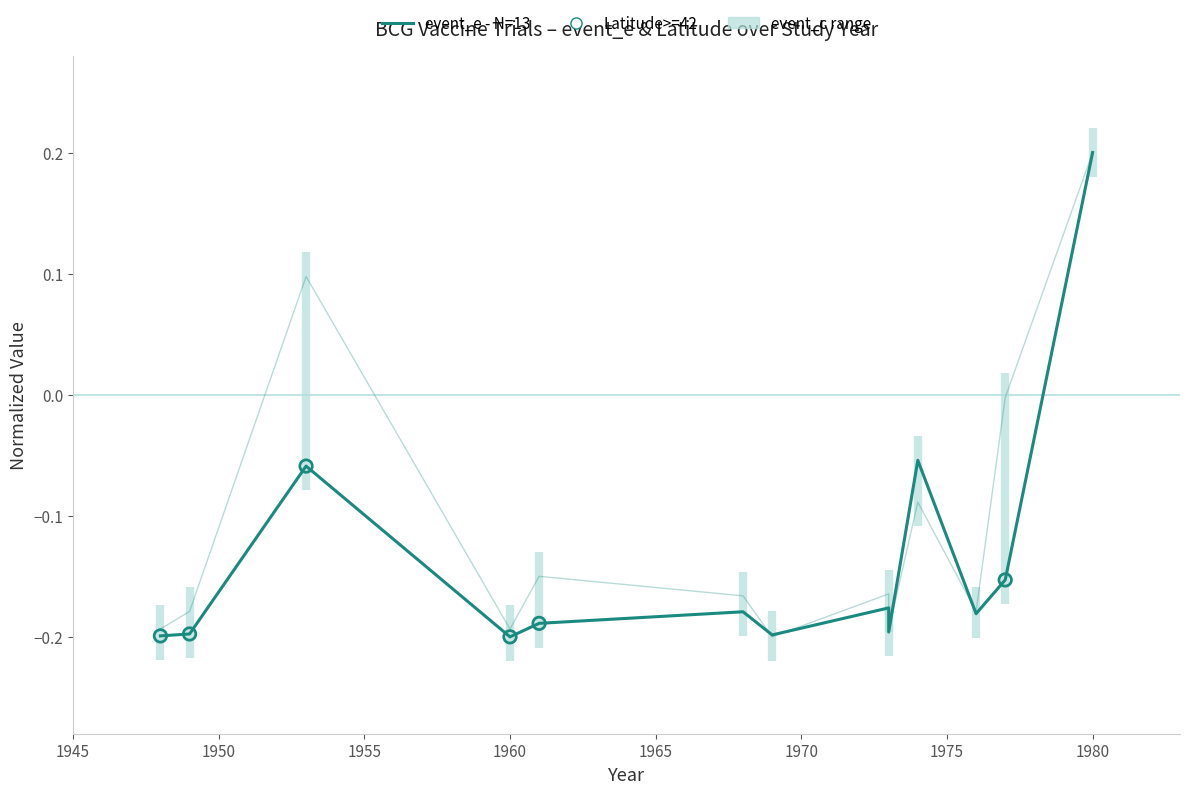

What is the total value across all series at 1976?

-0.4